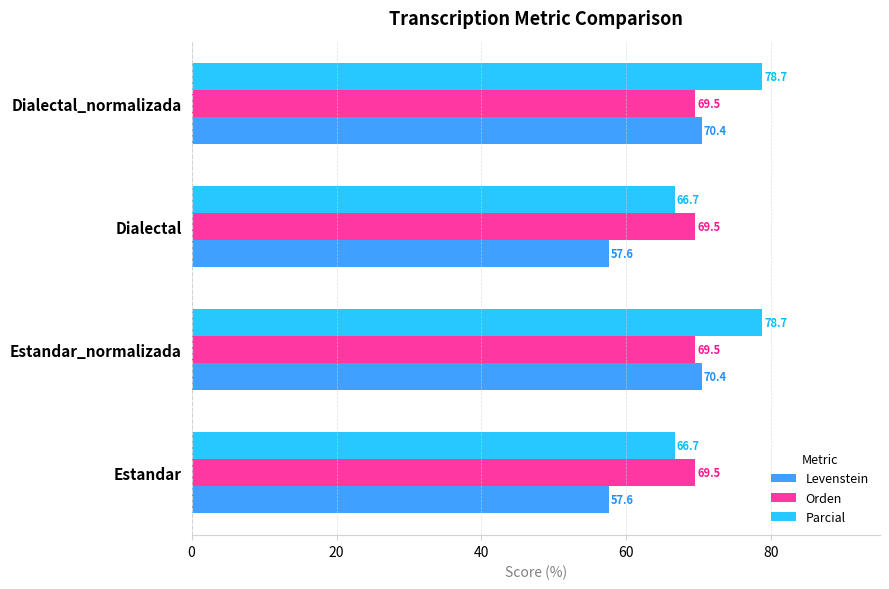

List the series in order of their overall mean, lowest first.

Levenstein, Orden, Parcial